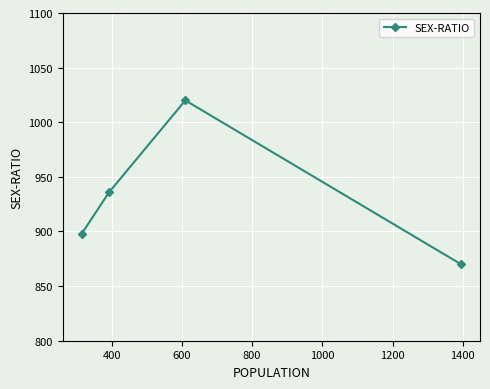

How many values are between 898 and 1020?

3